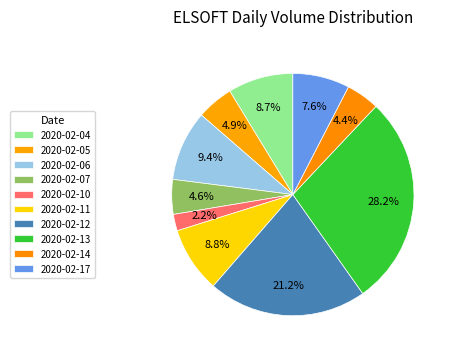

True or false: 2020-02-11 accounts for 9% of the total.

True